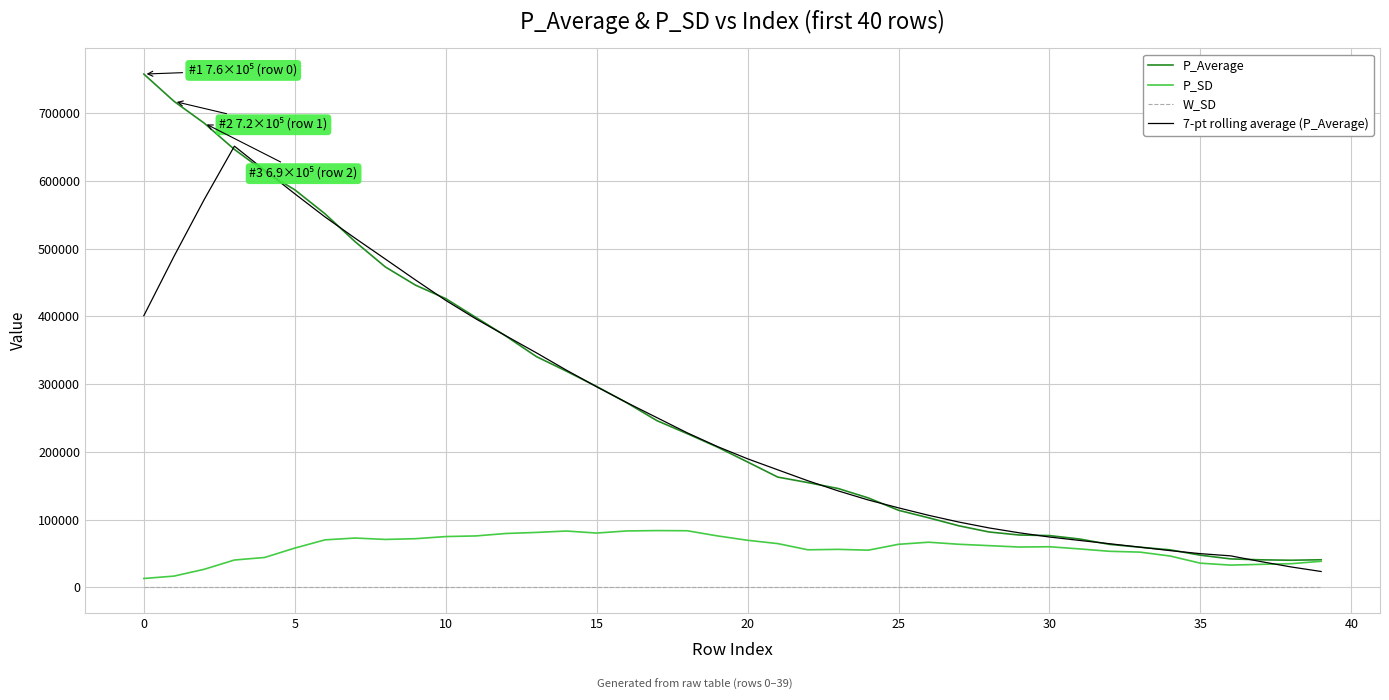

True or false: 7-pt rolling average (P_Average) and W_SD intersect in this chart.

False